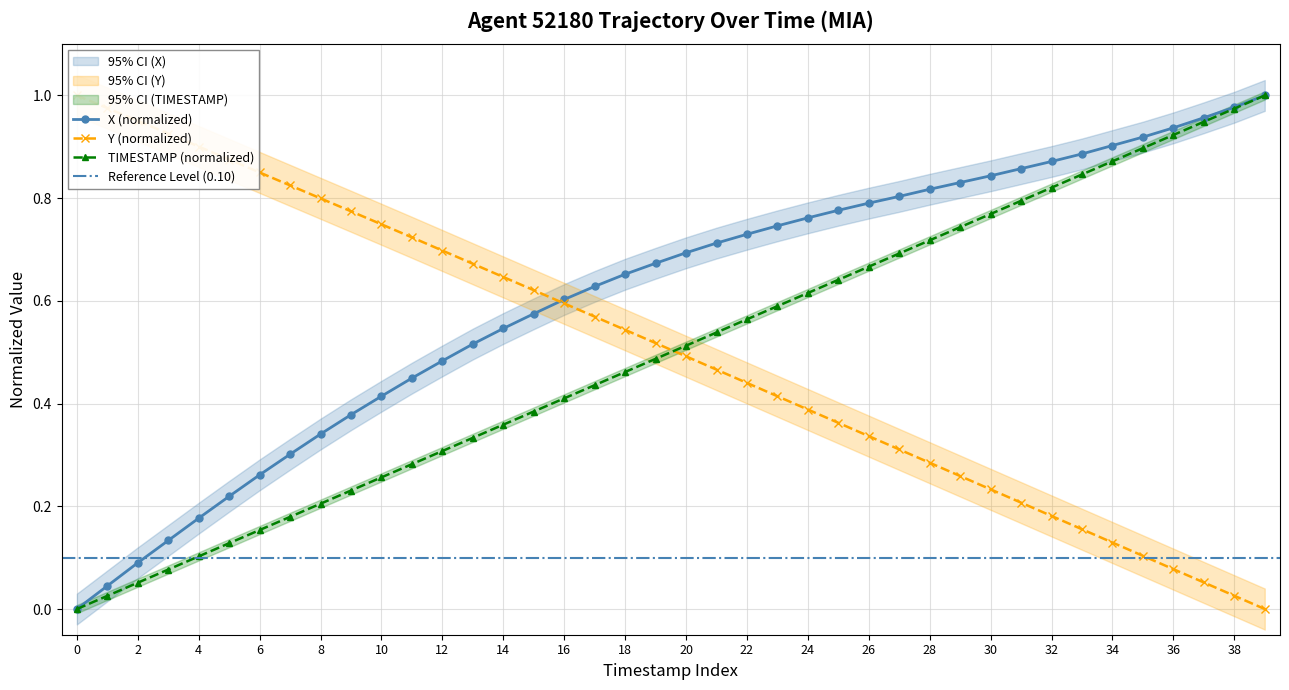

True or false: Y has a value of 0.3 at 28.

True